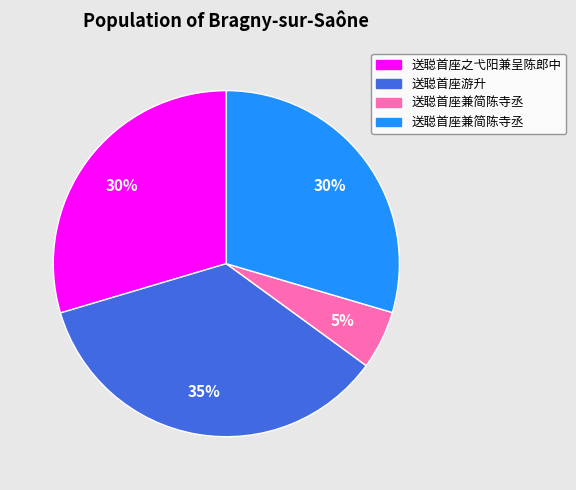

To the nearest percent, what is the difference between the largest and smallest slice percentages?

30%